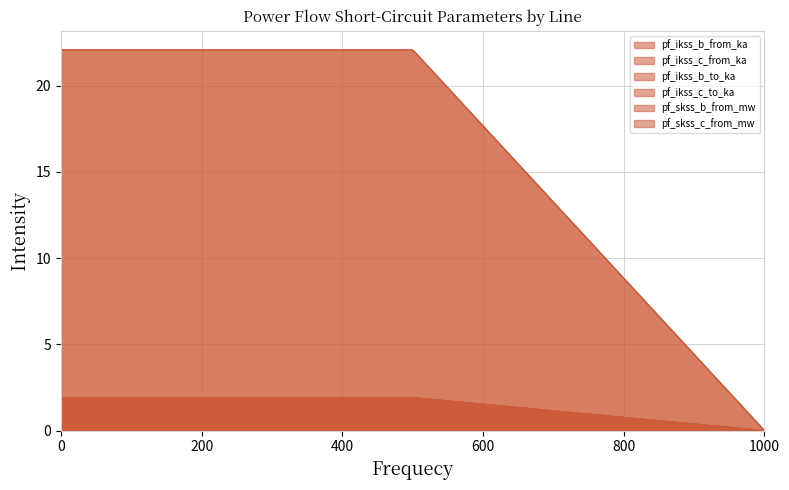

The value of pf_ikss_c_from_ka at Line_1 is 1.9. True or false?

True